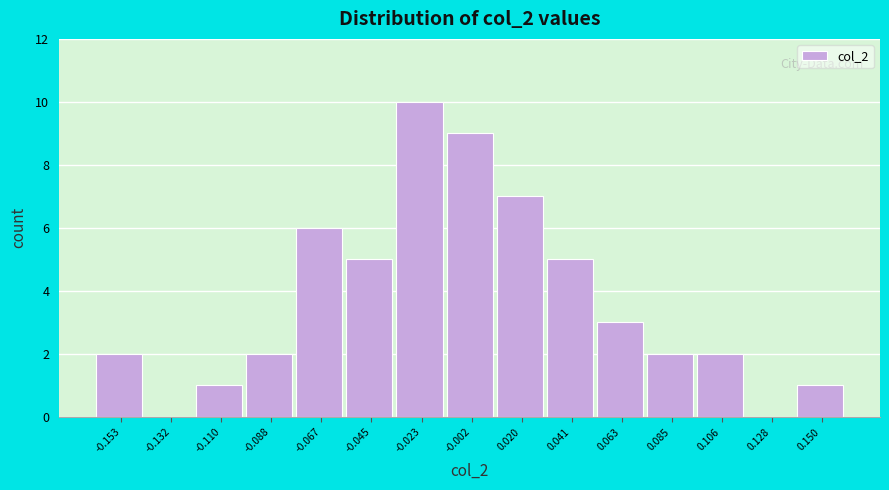

Reading left to right, extract all data points from this chart.

-0.153=2	-0.132=0	-0.110=1	-0.088=2	-0.067=6	-0.045=5	-0.023=10	-0.002=9	0.020=7	0.041=5	0.063=3	0.085=2	0.106=2	0.128=0	0.150=1